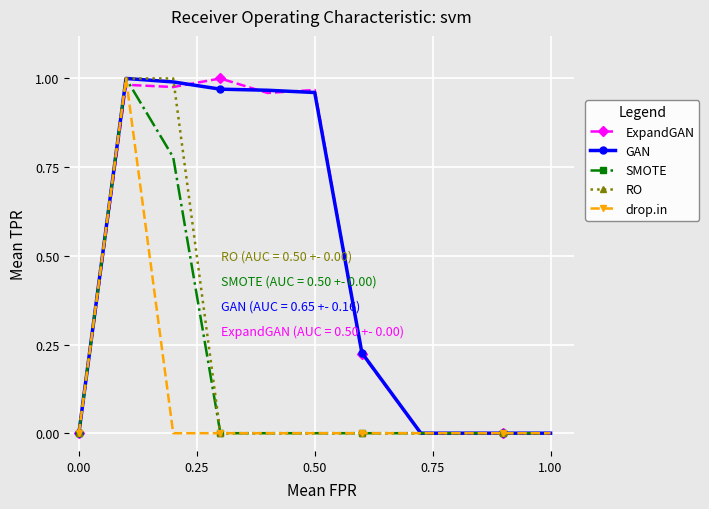

True or false: GAN has more than 0 interior local peaks.

True